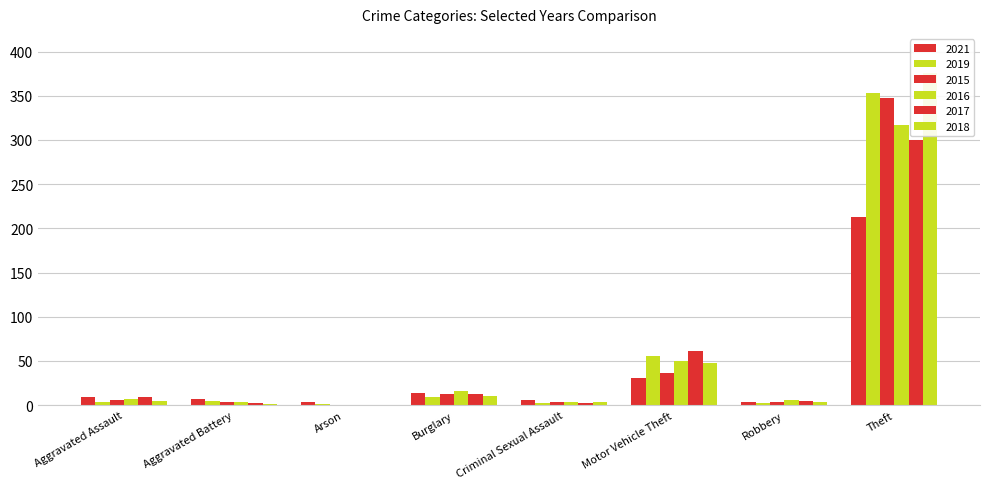

At which label does 2015 reach its minimum?

Arson